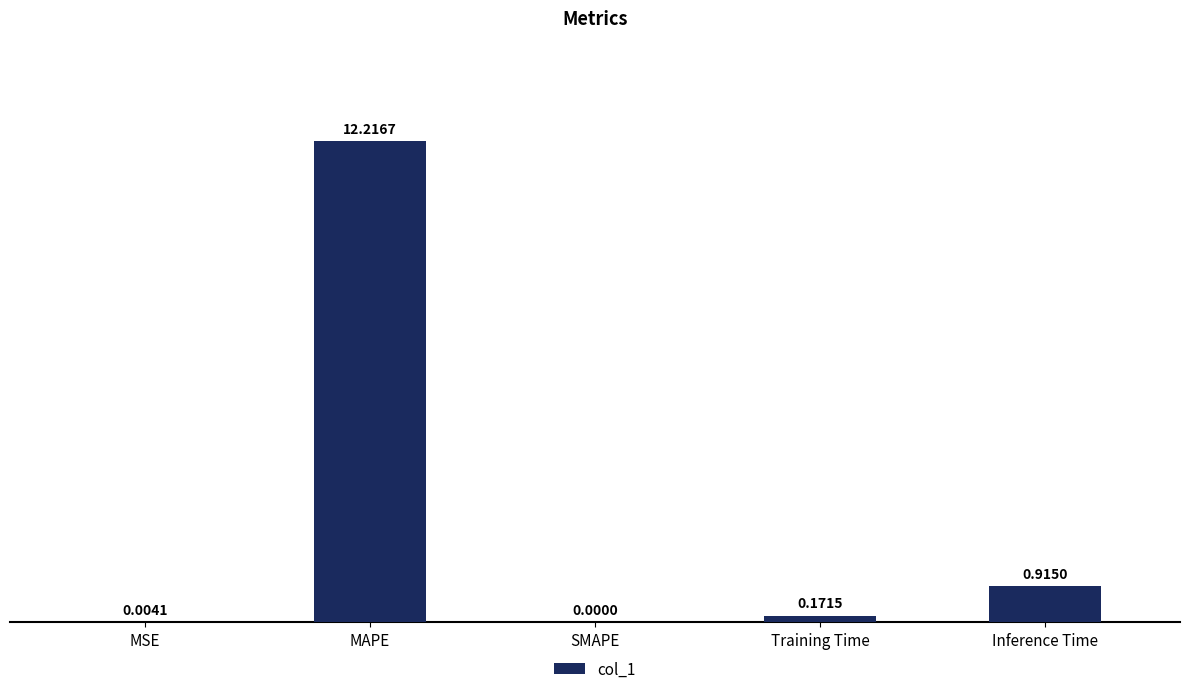

How many values exceed 0?

4